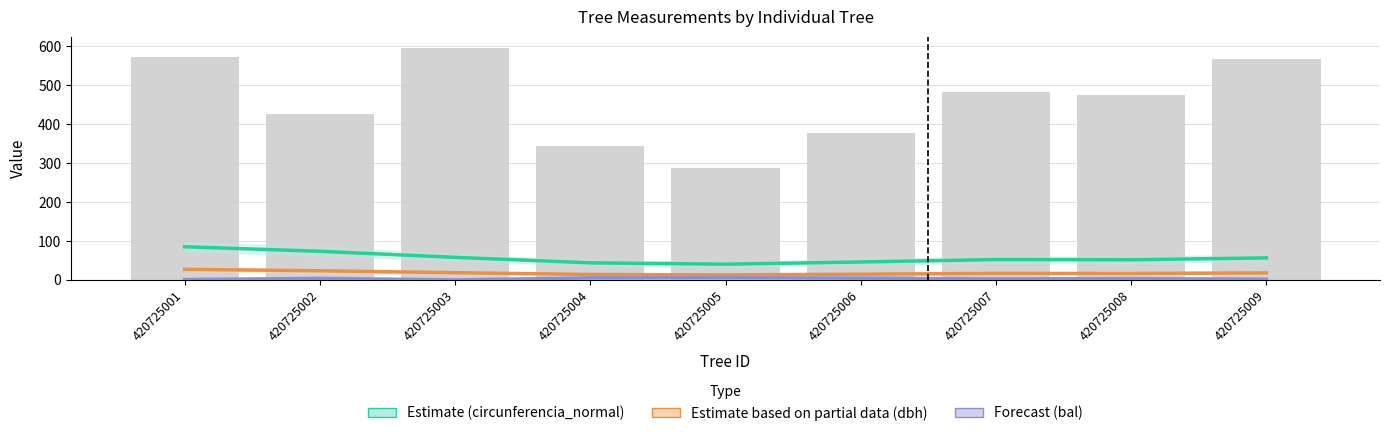

What is the minimum value for circunferencia_normal (Estimate)?

40.4